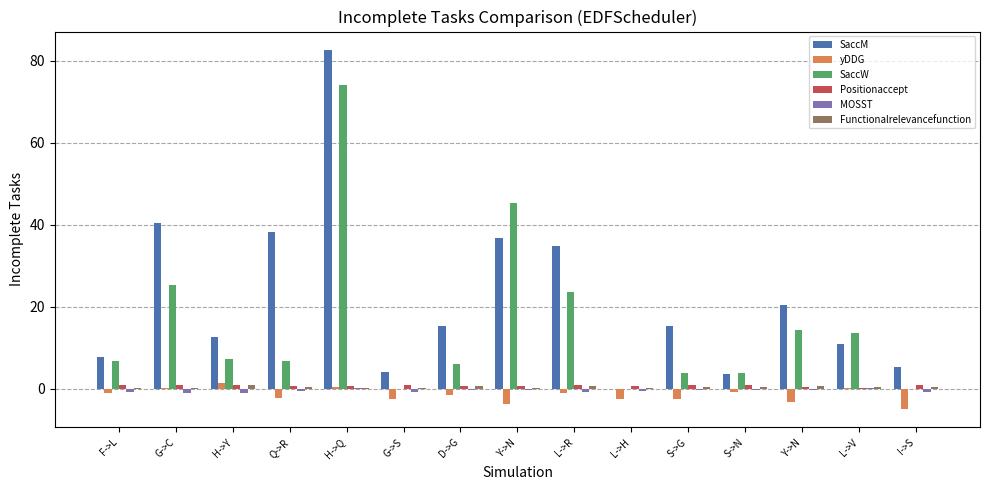

Does the chart contain stacked bars?

No